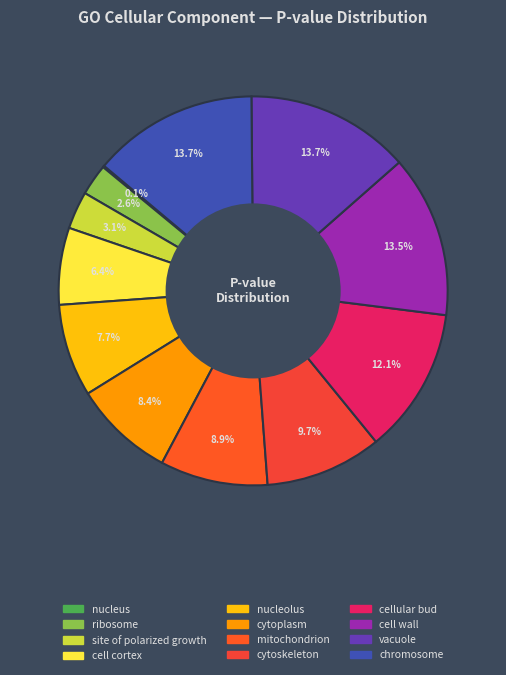

What is the total percentage of site of polarized growth and cellular bud?

15.3%